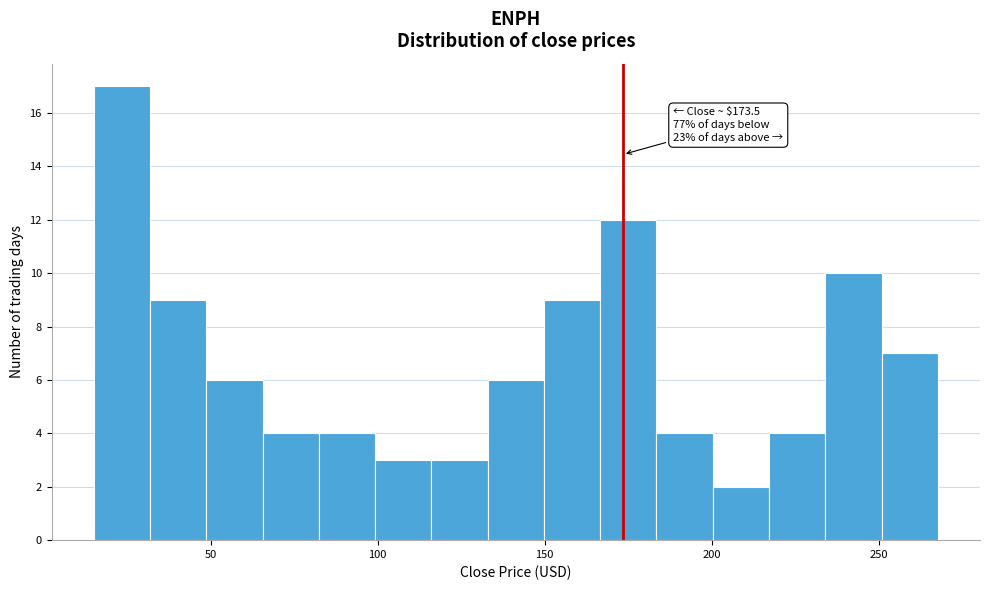

Read against the x-axis, roughly where is the centre of the tallest bar?

25